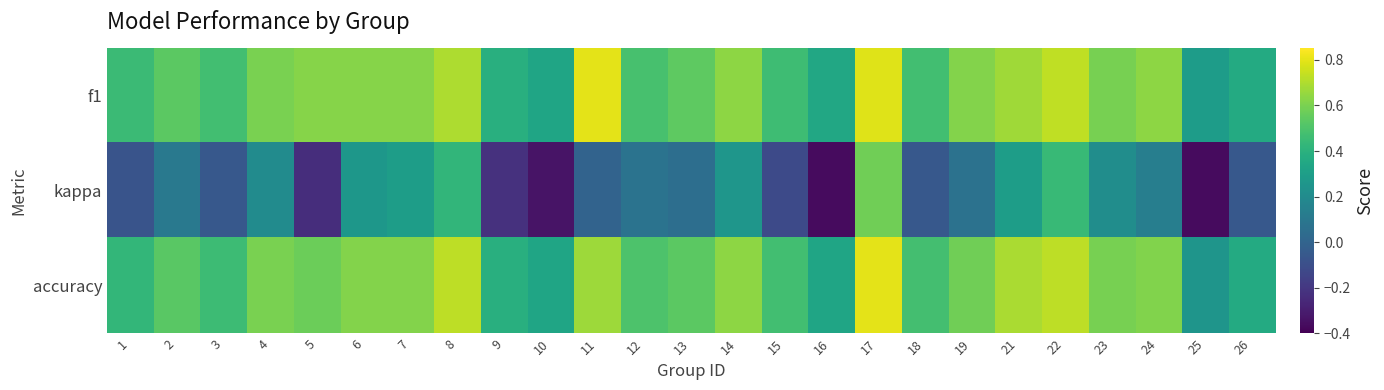

Rank the series by their maximum value, from highest to lowest.

f1, accuracy, kappa